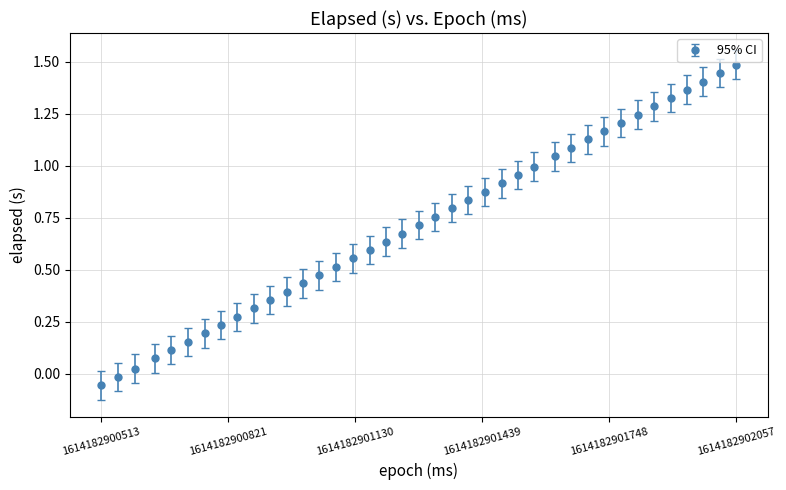

What is the maximum value shown in the chart?

1.5